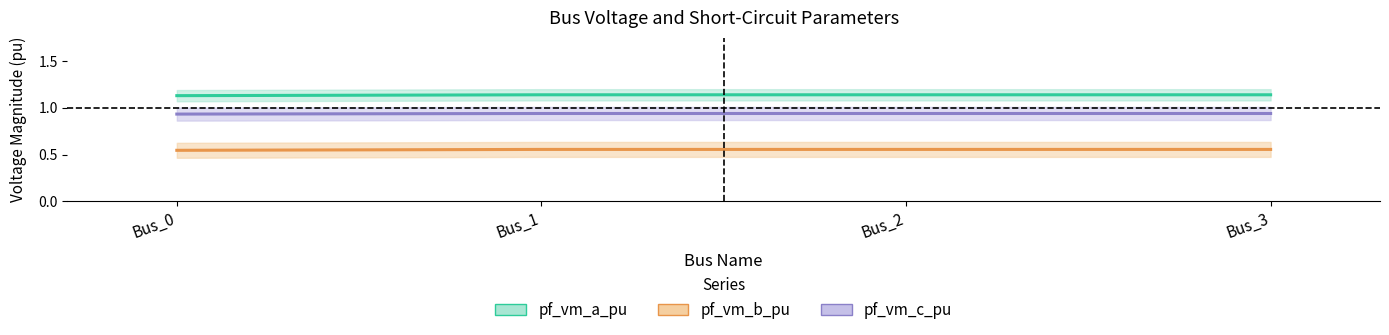

Which series has the largest total across all categories?

pf_vm_a_pu